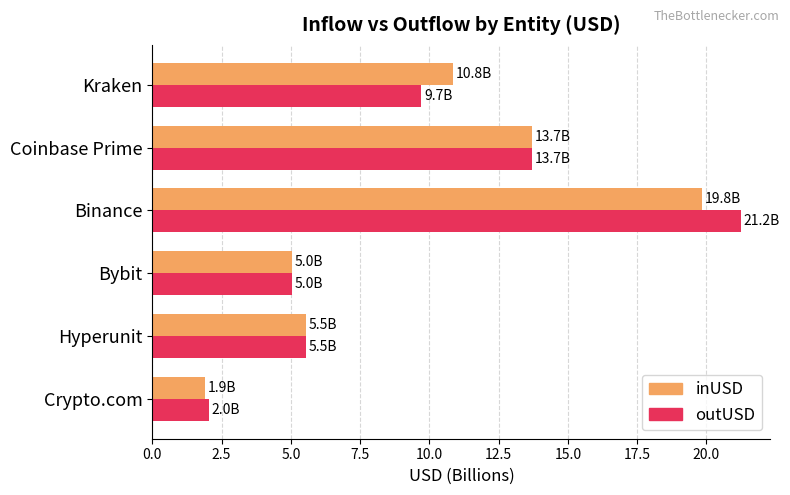

The outUSD series shows 5.0 at Bybit. True or false?

True